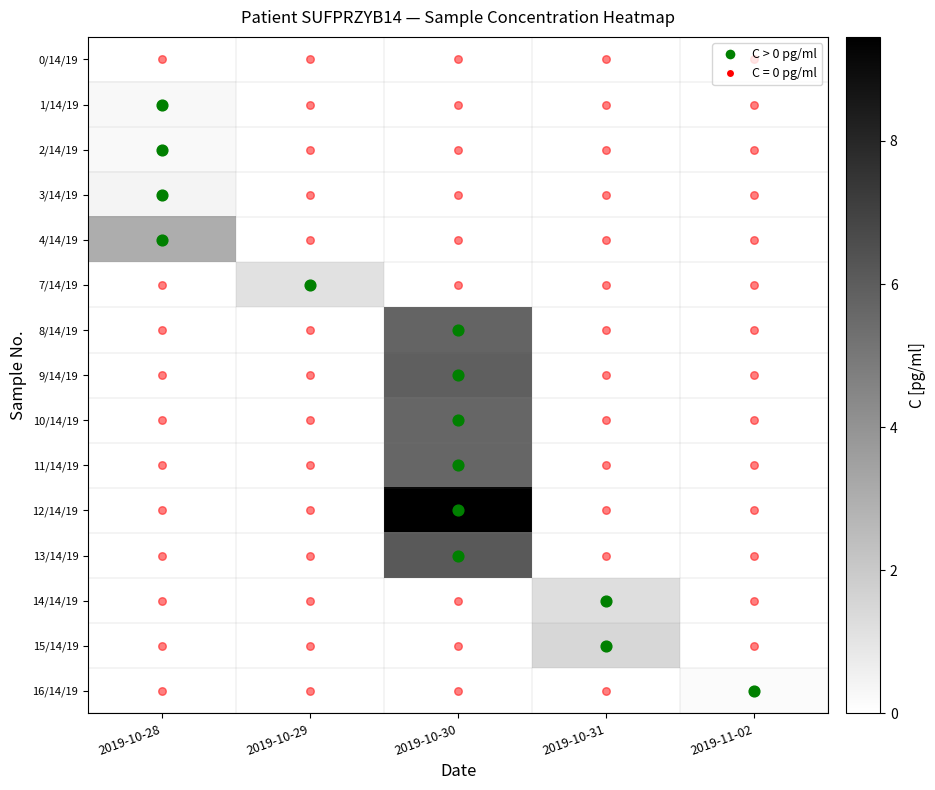

Rank the series by their maximum value, from lowest to highest.

0/14/19, 16/14/19, 2/14/19, 1/14/19, 3/14/19, 7/14/19, 14/14/19, 15/14/19, 4/14/19, 10/14/19, 11/14/19, 8/14/19, 9/14/19, 13/14/19, 12/14/19